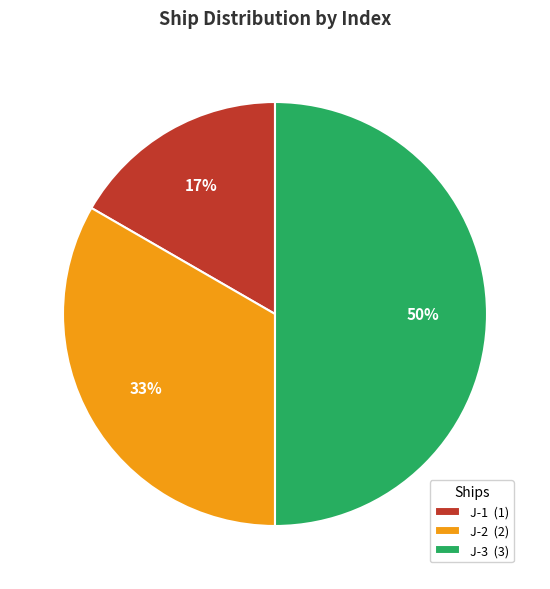

Do J-1 (1) and J-3 (3) together represent more than half of the pie?

Yes